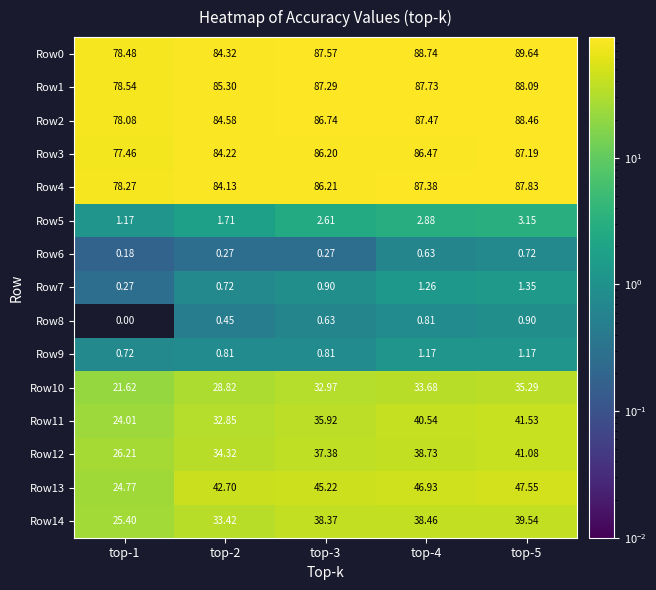

Reading left to right, extract all data points from this chart.

Row0: top-1=78.5	top-2=84.3	top-3=87.6	top-4=88.7	top-5=89.6
Row1: top-1=78.5	top-2=85.3	top-3=87.3	top-4=87.7	top-5=88.1
Row2: top-1=78.1	top-2=84.6	top-3=86.7	top-4=87.5	top-5=88.5
Row3: top-1=77.5	top-2=84.2	top-3=86.2	top-4=86.5	top-5=87.2
Row4: top-1=78.3	top-2=84.1	top-3=86.2	top-4=87.4	top-5=87.8
Row5: top-1=1.2	top-2=1.7	top-3=2.6	top-4=2.9	top-5=3.1
Row6: top-1=0.2	top-2=0.3	top-3=0.3	top-4=0.6	top-5=0.7
Row7: top-1=0.3	top-2=0.7	top-3=0.9	top-4=1.3	top-5=1.4
Row8: top-1=0.0	top-2=0.5	top-3=0.6	top-4=0.8	top-5=0.9
Row9: top-1=0.7	top-2=0.8	top-3=0.8	top-4=1.2	top-5=1.2
Row10: top-1=21.6	top-2=28.8	top-3=33.0	top-4=33.7	top-5=35.3
Row11: top-1=24.0	top-2=32.9	top-3=35.9	top-4=40.5	top-5=41.5
Row12: top-1=26.2	top-2=34.3	top-3=37.4	top-4=38.7	top-5=41.1
Row13: top-1=24.8	top-2=42.7	top-3=45.2	top-4=46.9	top-5=47.5
Row14: top-1=25.4	top-2=33.4	top-3=38.4	top-4=38.5	top-5=39.5